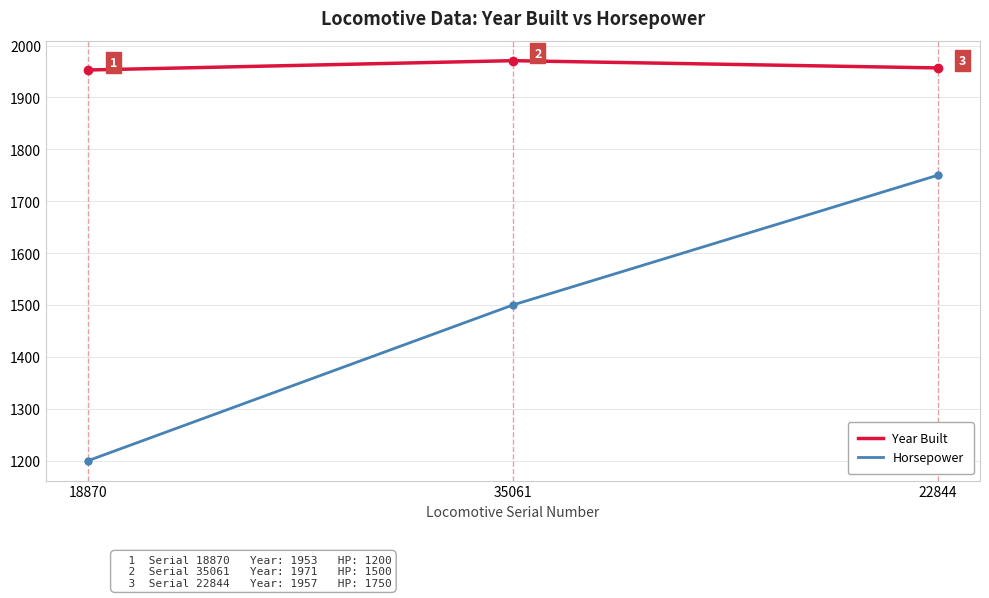

Reading left to right, list all the values displayed in this chart.

Year Built: 18870=1953	35061=1971	22844=1957
Horsepower: 18870=1200	35061=1500	22844=1750